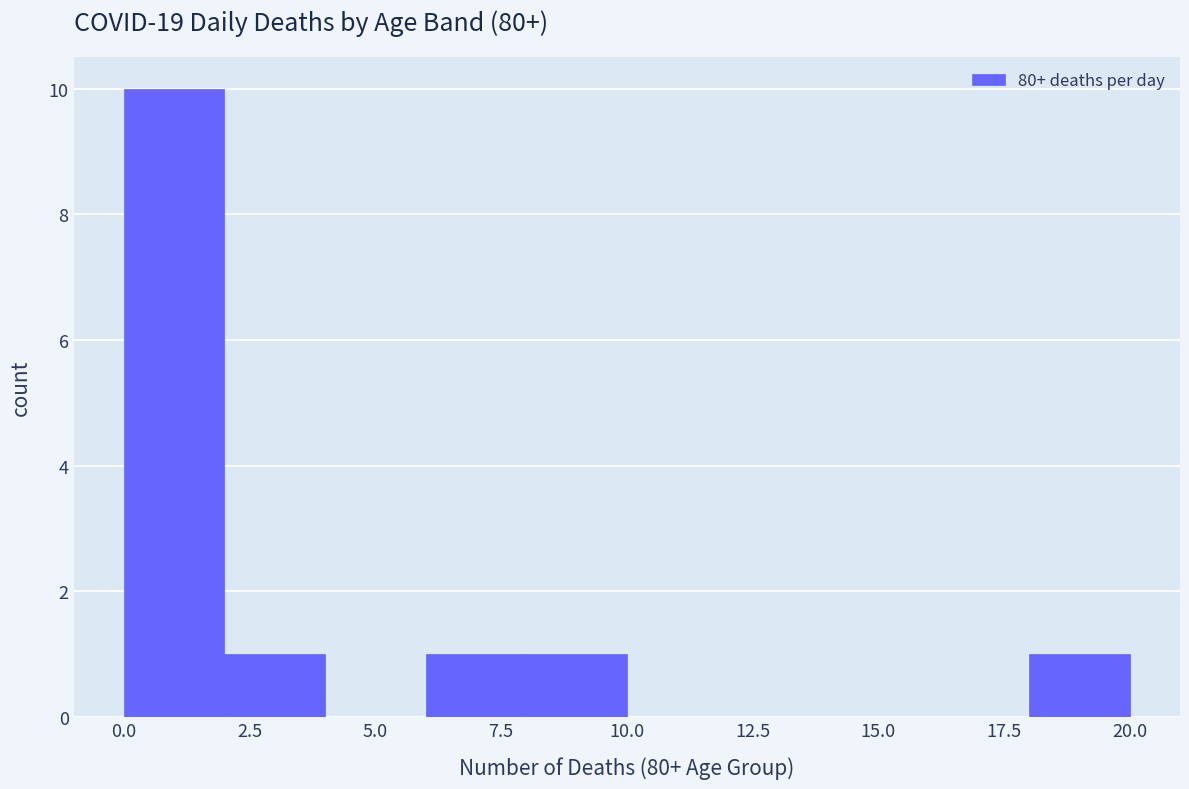

Reading left to right, list every bar in this chart as the range it spans on the x-axis followed by its height. The values are not printed on the chart, so give them approximately, as read against the axis.

0 to 2: 10
2 to 4: 1
4 to 6: 0
6 to 8: 1
8 to 10: 1
10 to 12: 0
12 to 14: 0
14 to 16: 0
16 to 18: 0
18 to 20: 1